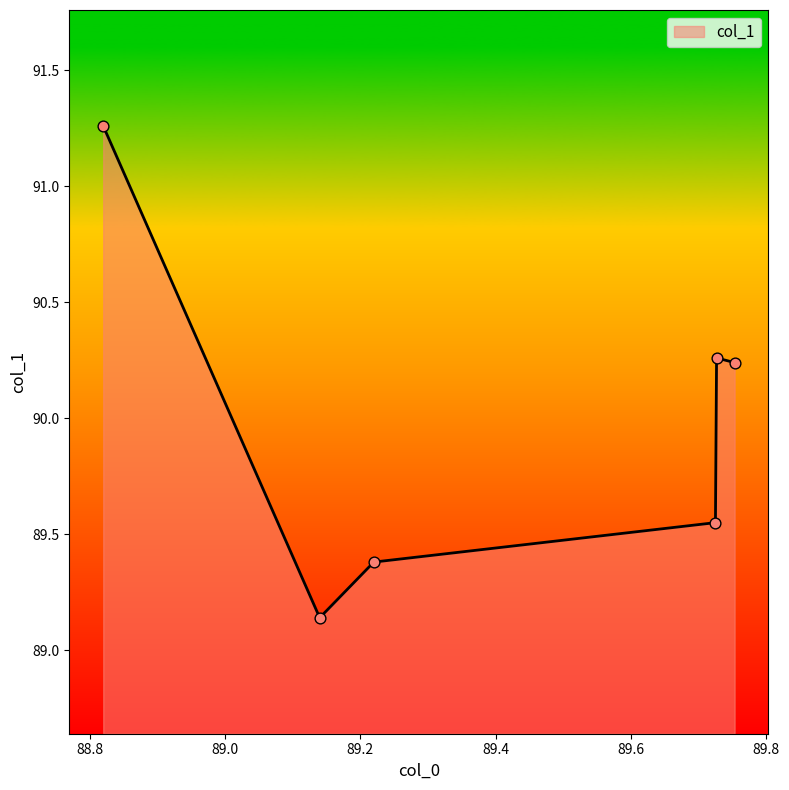

How many interior local valleys (lower than both neighbors) does the data have?

1